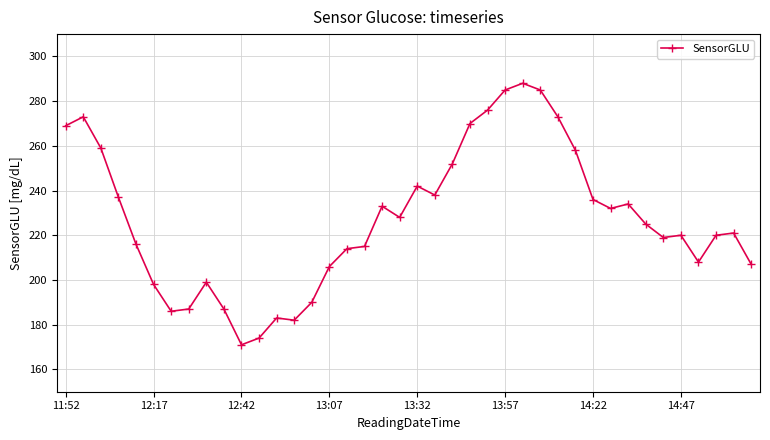

True or false: there are more than 0 points higher than both neighbors.

True